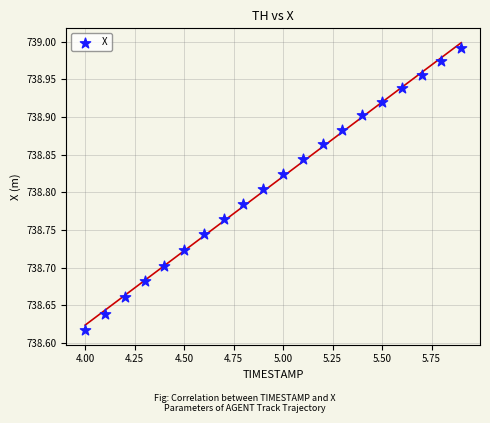

What is the range of Y values (max minus min)?

0.4